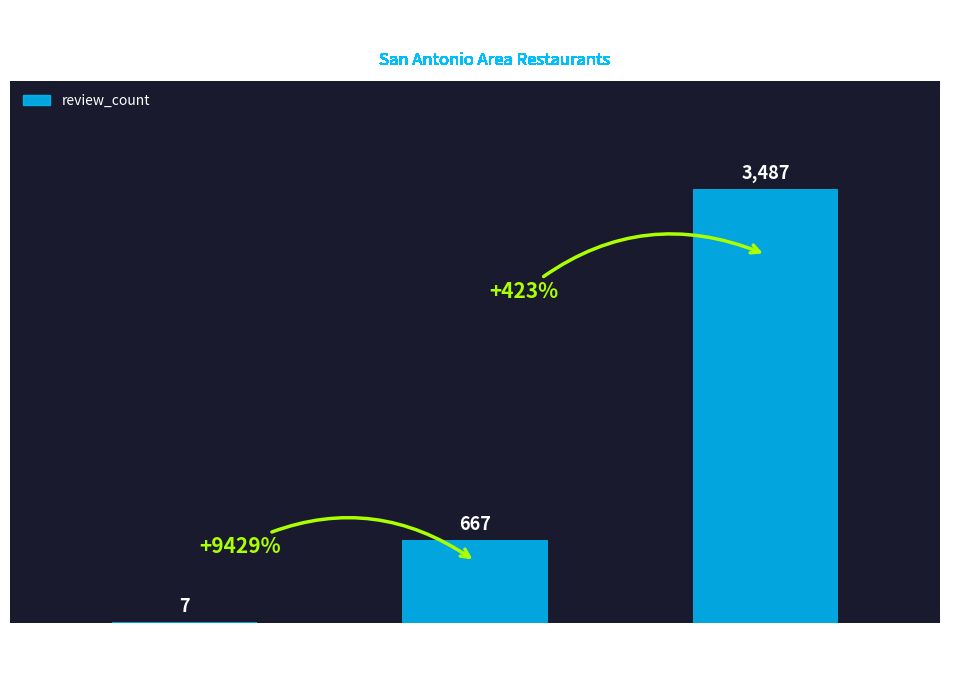

The chart shows a value of 197 at Huisache Grill. True or false?

False